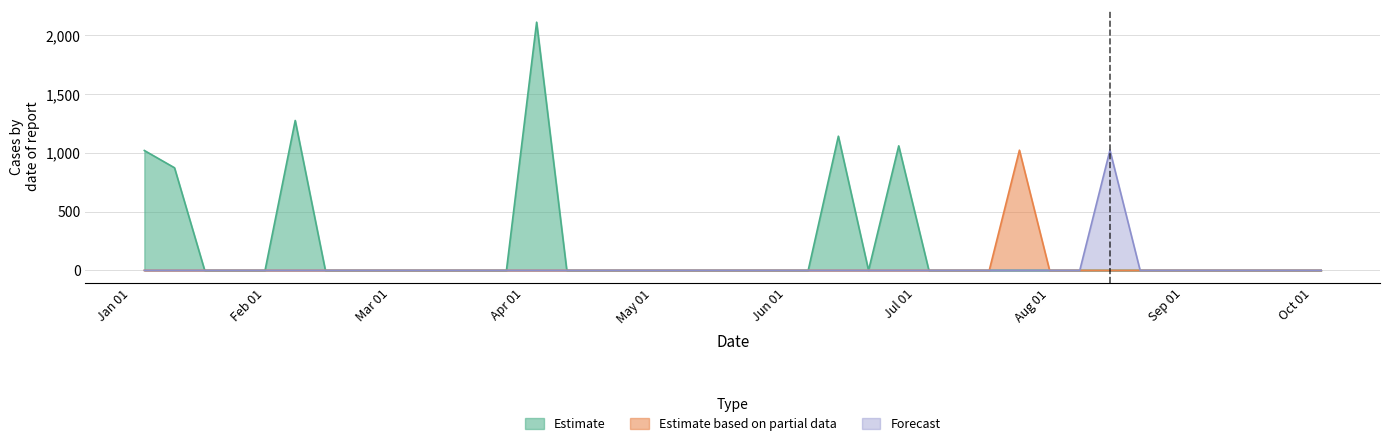

The value of Forecast at 2004-01-18 is -422.6. True or false?

False